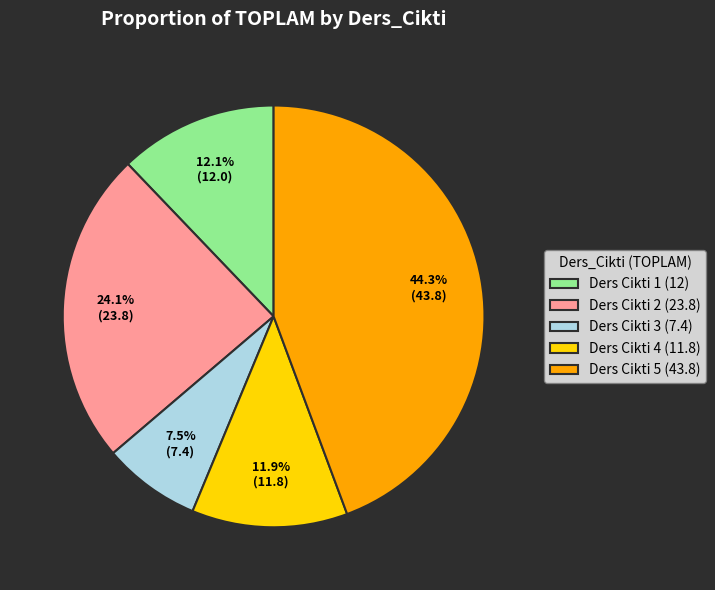

What is the largest slice in the pie chart?

Ders Cikti 5 (43.8)